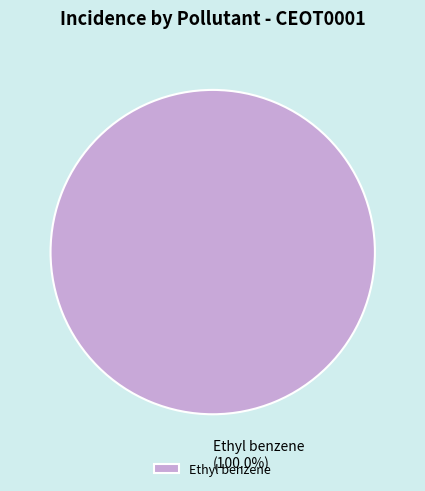

Is there a majority slice in this chart?

Yes